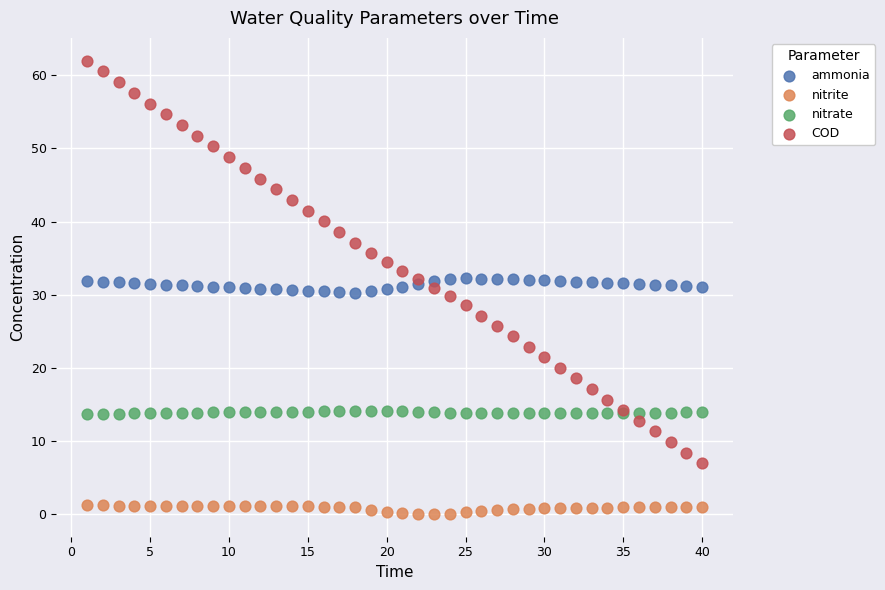

Which series reaches the maximum Y coordinate?

COD